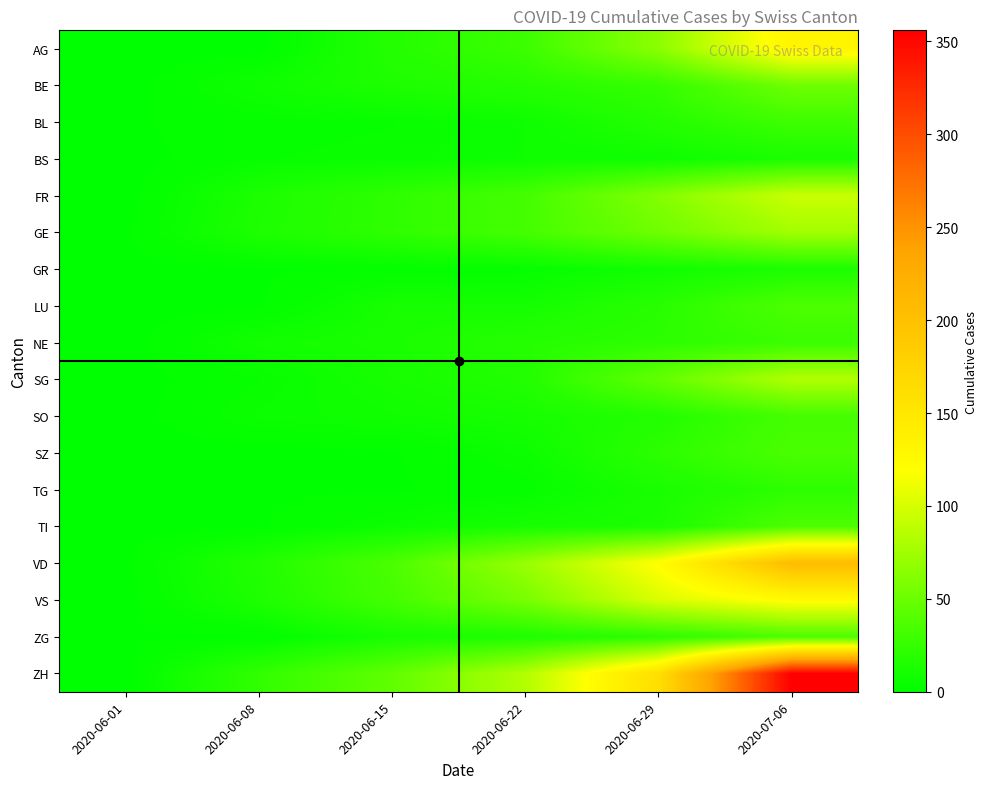

How many data points in SO are above 11?

2